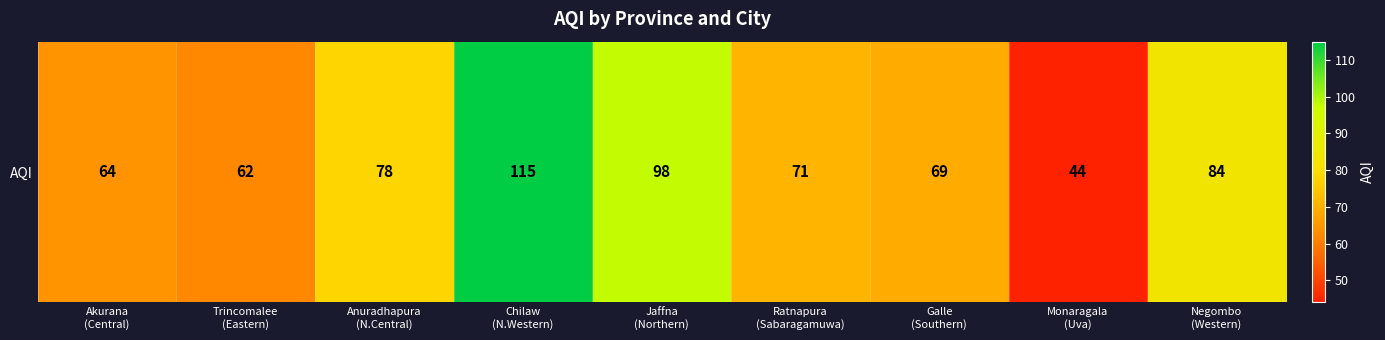

What is the change in value from Galle
(Southern) to Monaragala
(Uva)?

-25